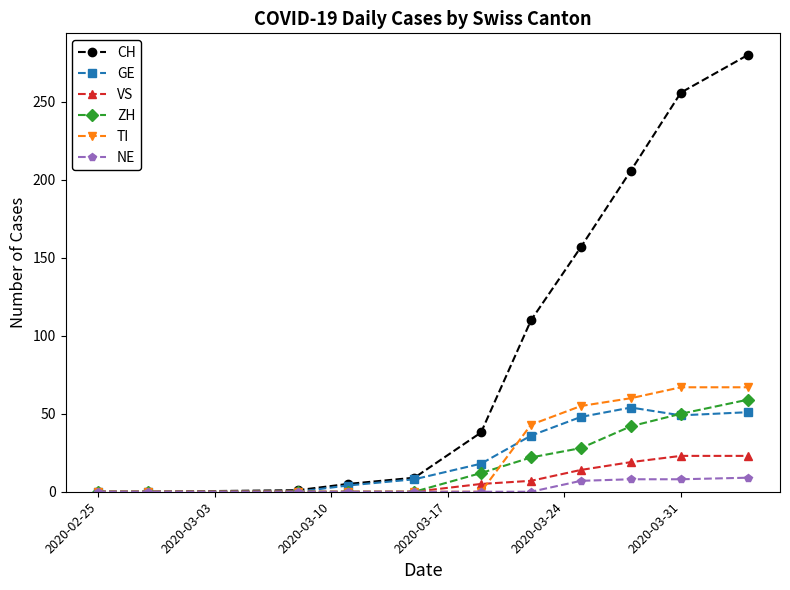

Which series has the largest range (max minus min)?

CH